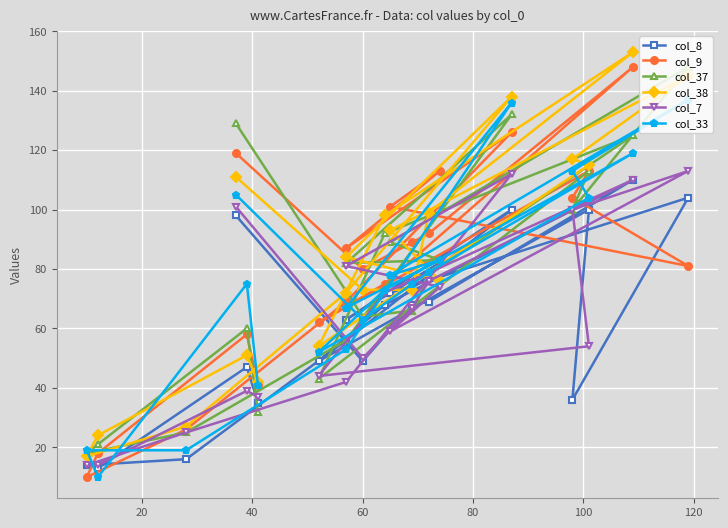

Reading left to right, list all the values displayed in this chart.

col_8: 98	49	68	69	110	68	49	100	36	104	72	82	63	100	56	16	14	13	47	35
col_9: 119	80	89	92	148	75	62	113	104	81	101	113	87	126	69	26	10	18	58	41
col_37: 129	64	66	78	125	92	43	113	100	148	89	83	82	132	56	25	18	21	60	32
col_38: 111	73	73	99	153	98	54	115	117	145	93	76	84	138	72	27	17	24	51	42
col_7: 101	50	67	76	110	72	44	54	100	113	59	74	81	112	42	25	14	14	39	37
col_33: 105	63	75	79	119	73	52	104	113	137	78	83	67	136	53	19	19	10	75	41